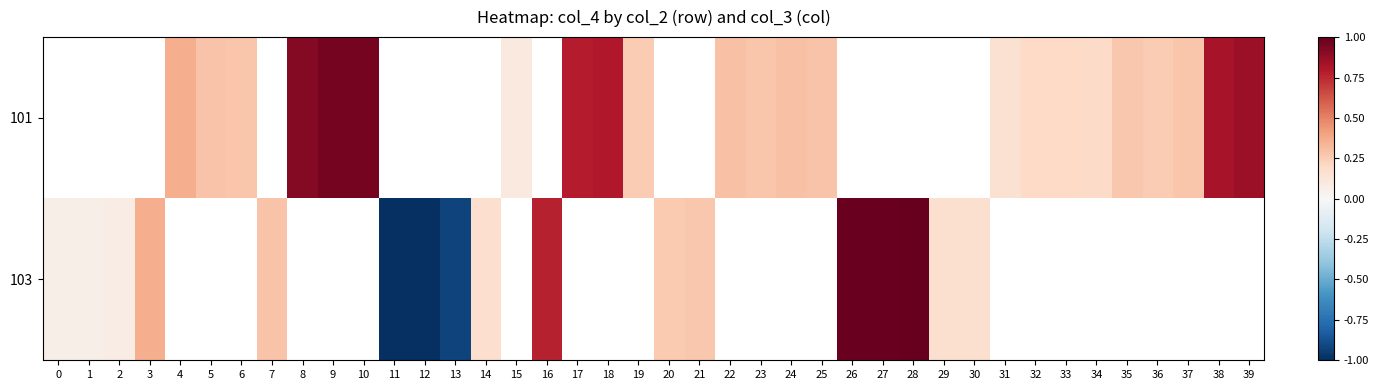

How many positive values does the 103 series have?

14